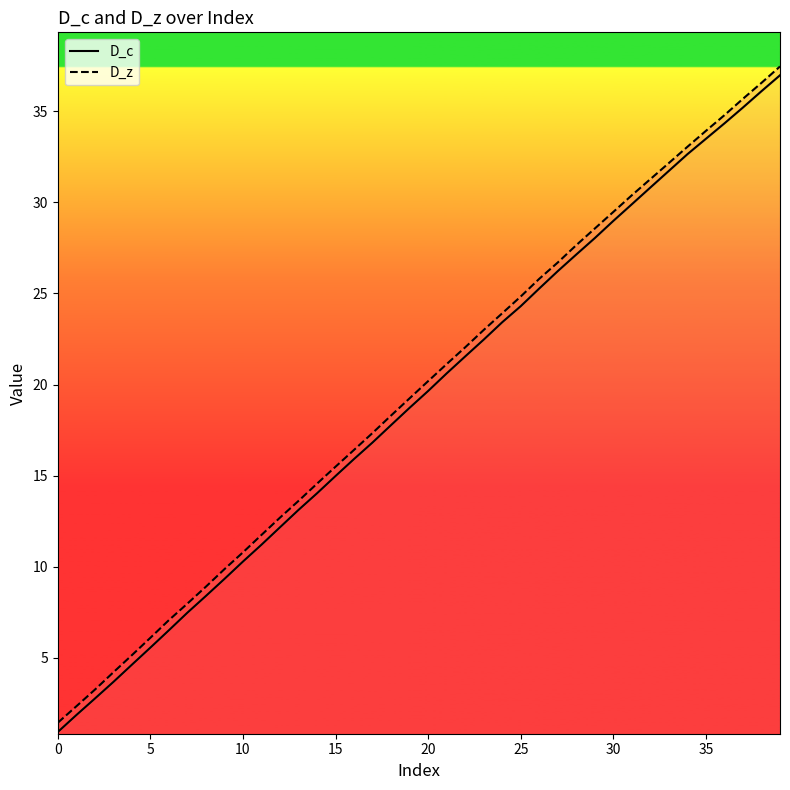

Is the value of D_c at 37 greater than the value of D_z at 10?

Yes